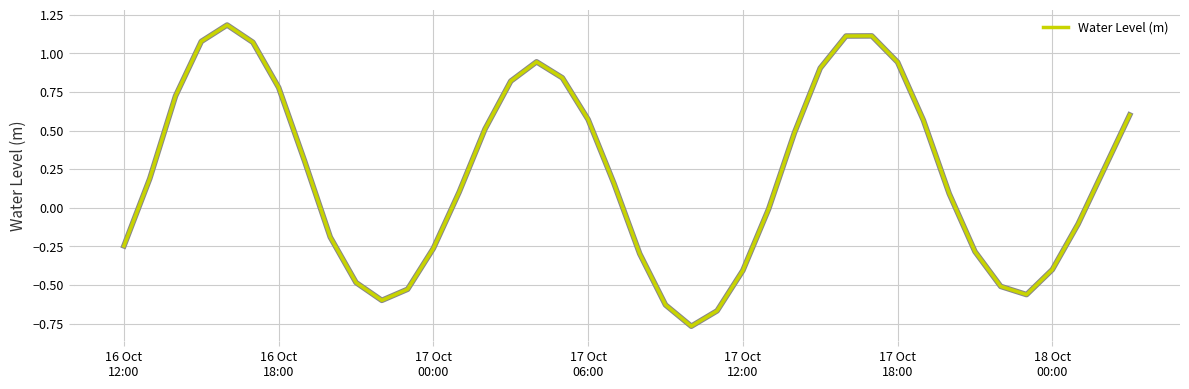

What is the difference between the maximum and minimum values?

2.0